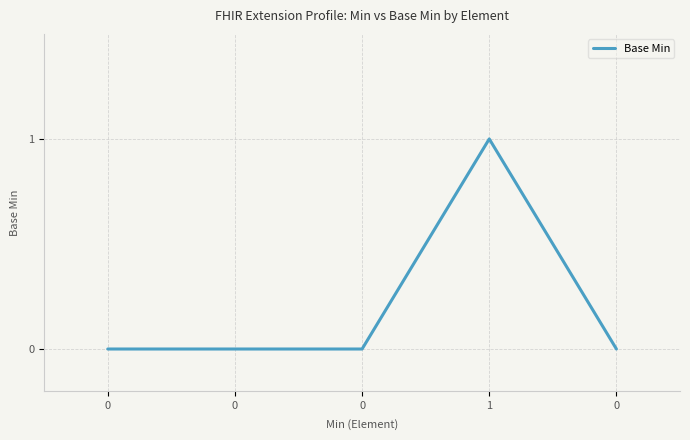

List the labels in order of value, largest first.

1, 0, 0, 0, 0